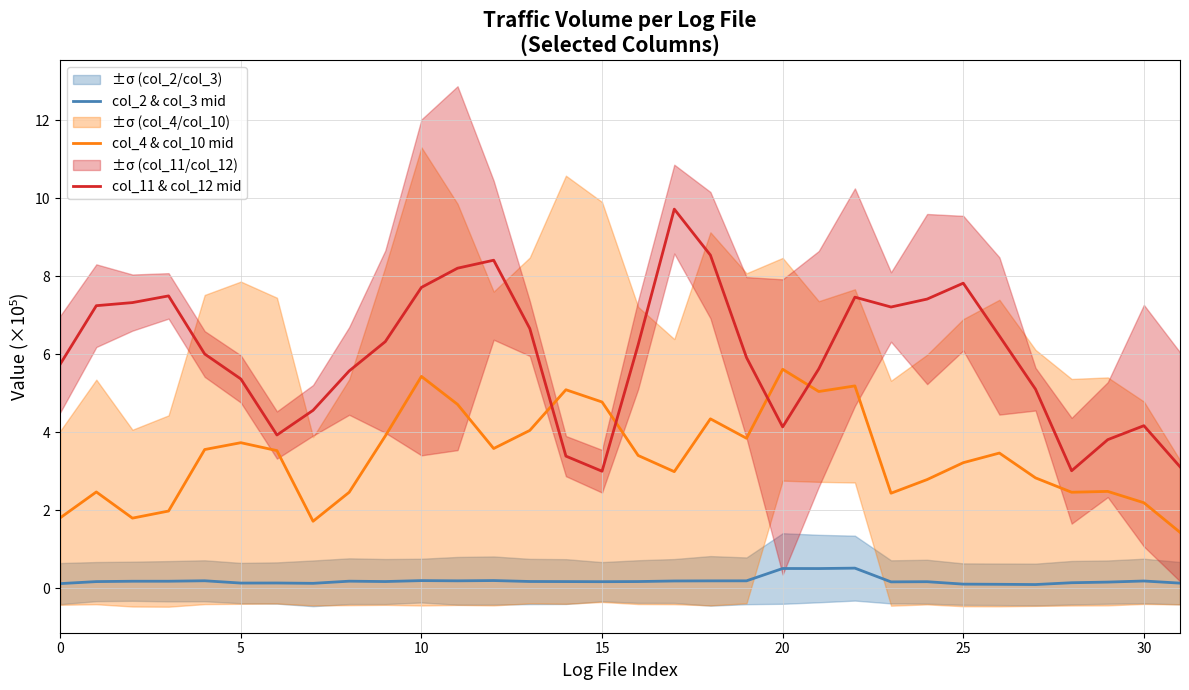

True or false: col_4 & col_10 mid and col_2 & col_3 mid cross at least once.

False